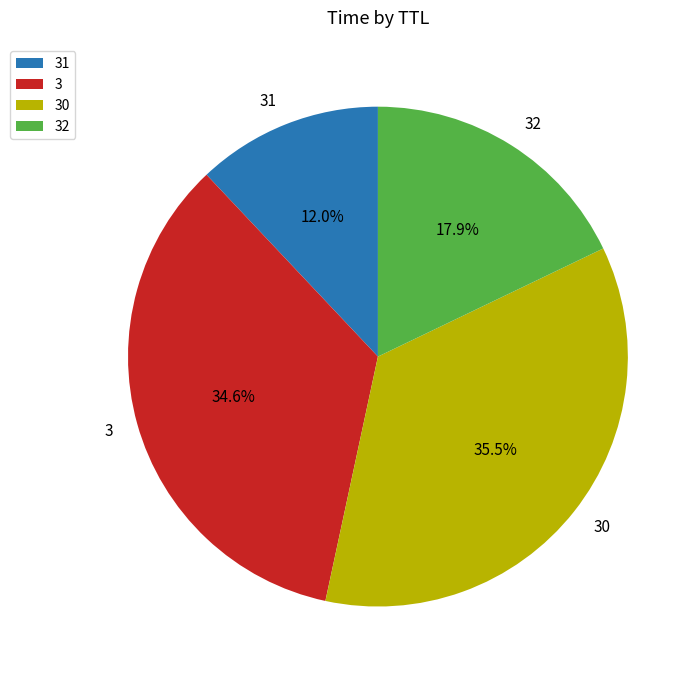

Is there a majority slice in this chart?

No